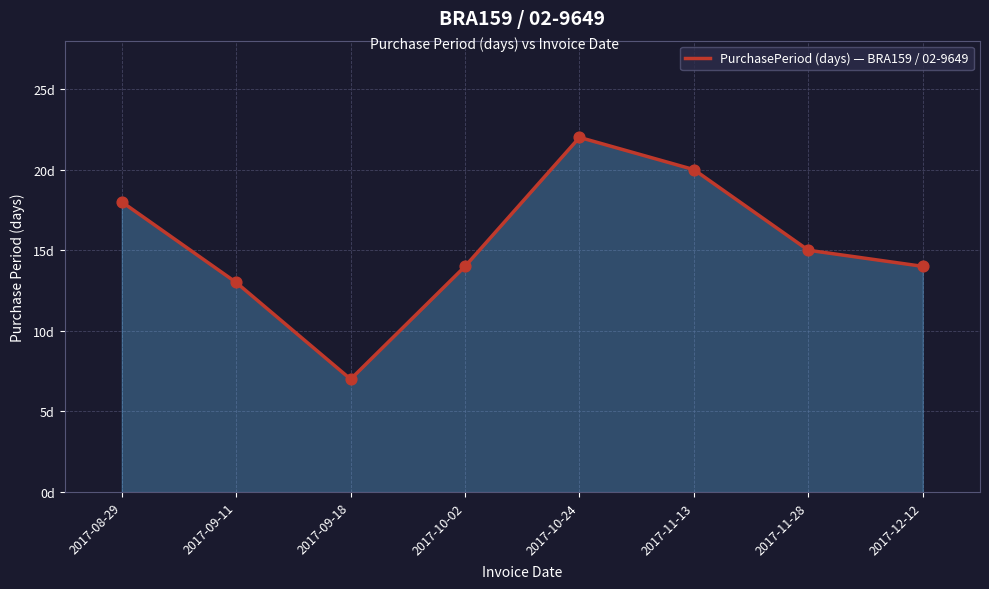

What is the ratio of the value at 2017-10-02 to the value at 2017-11-13?

0.7